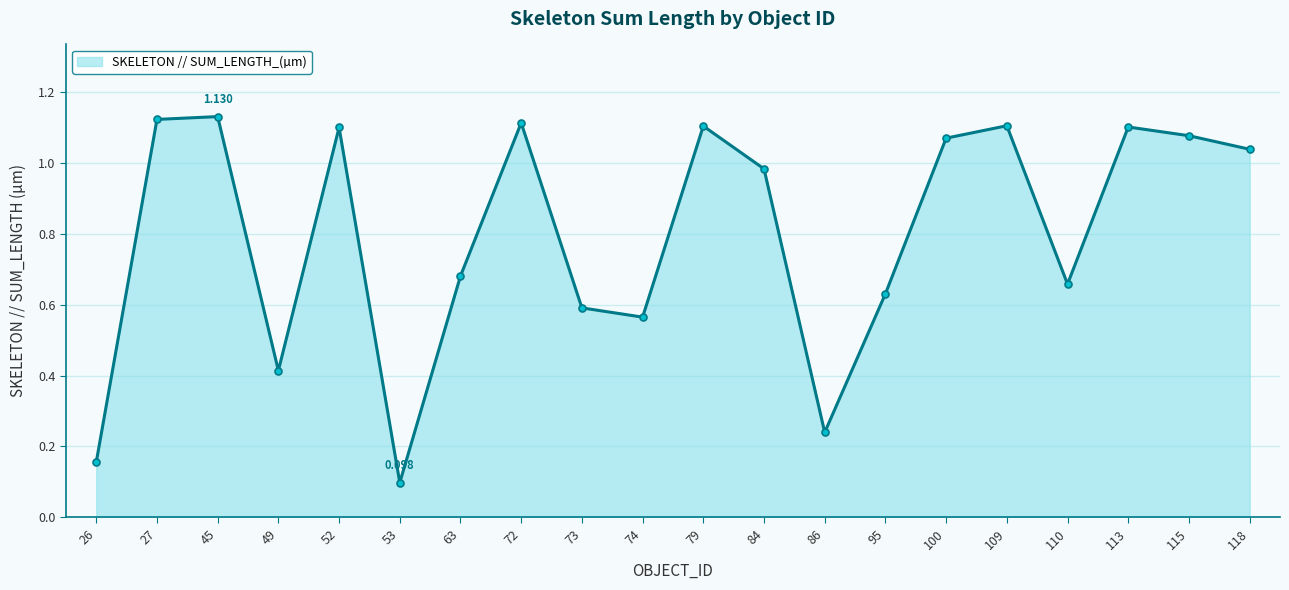

True or false: the data has more than 0 interior local peaks.

True